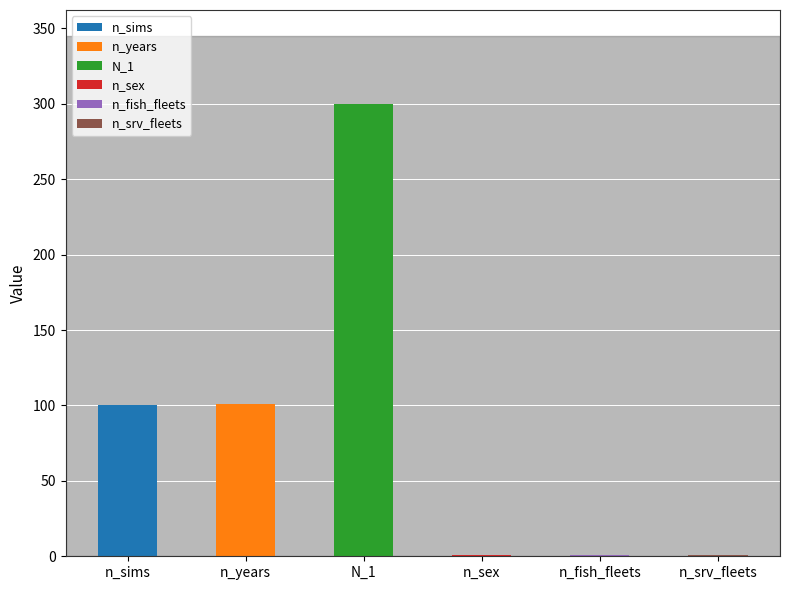

At which category does the chart reach its peak across all series?

N_1